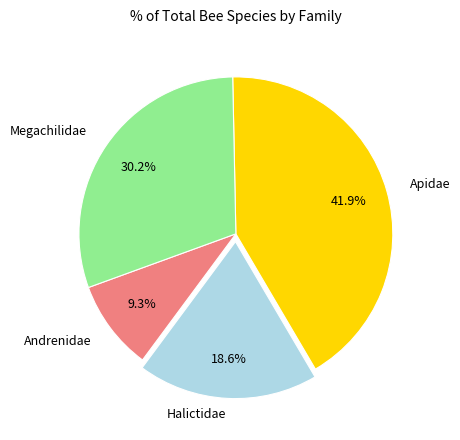

Is there any slice that represents more than half of the pie?

No